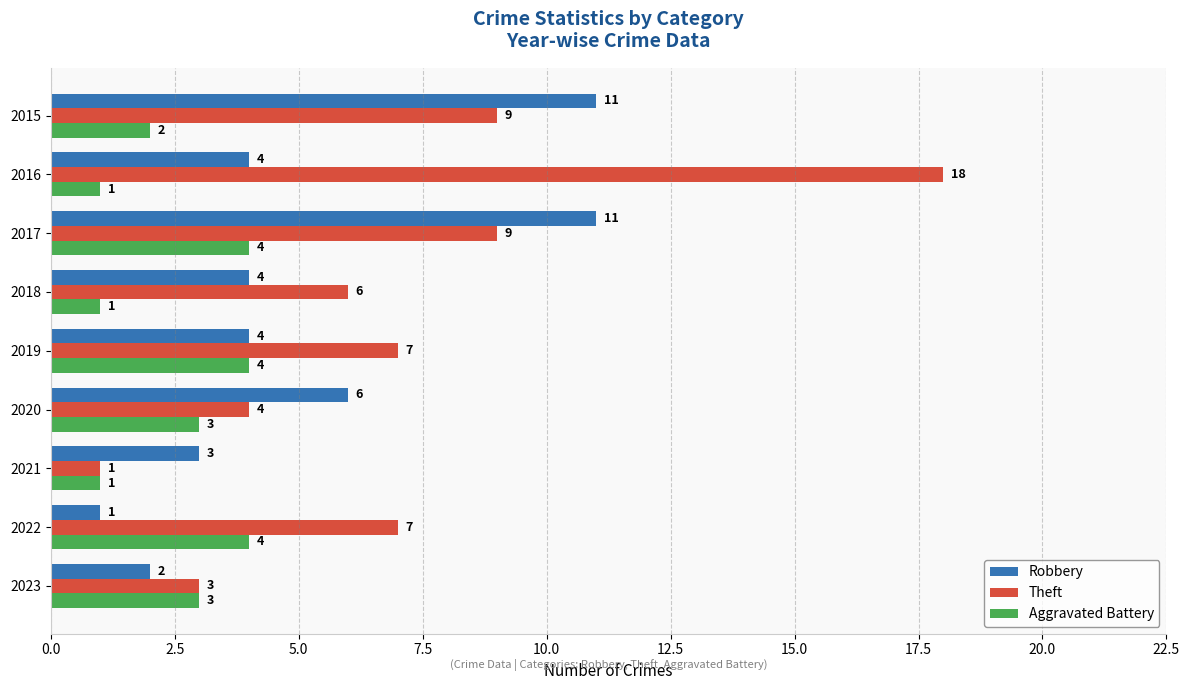

How many Robbery values are between 3 and 6?

5